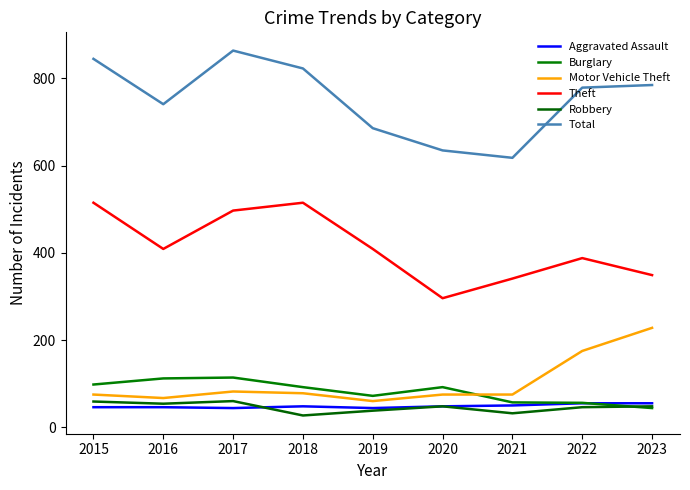

Which series has the largest total across all categories?

Total